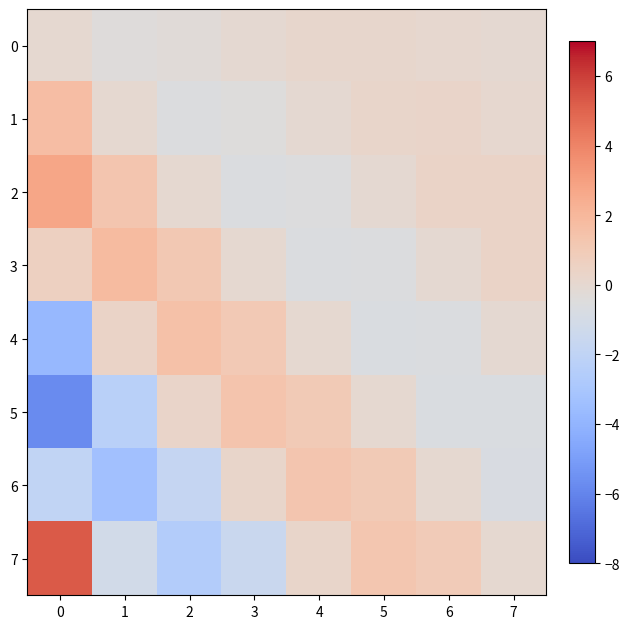

Which series has the widest spread of values?

7